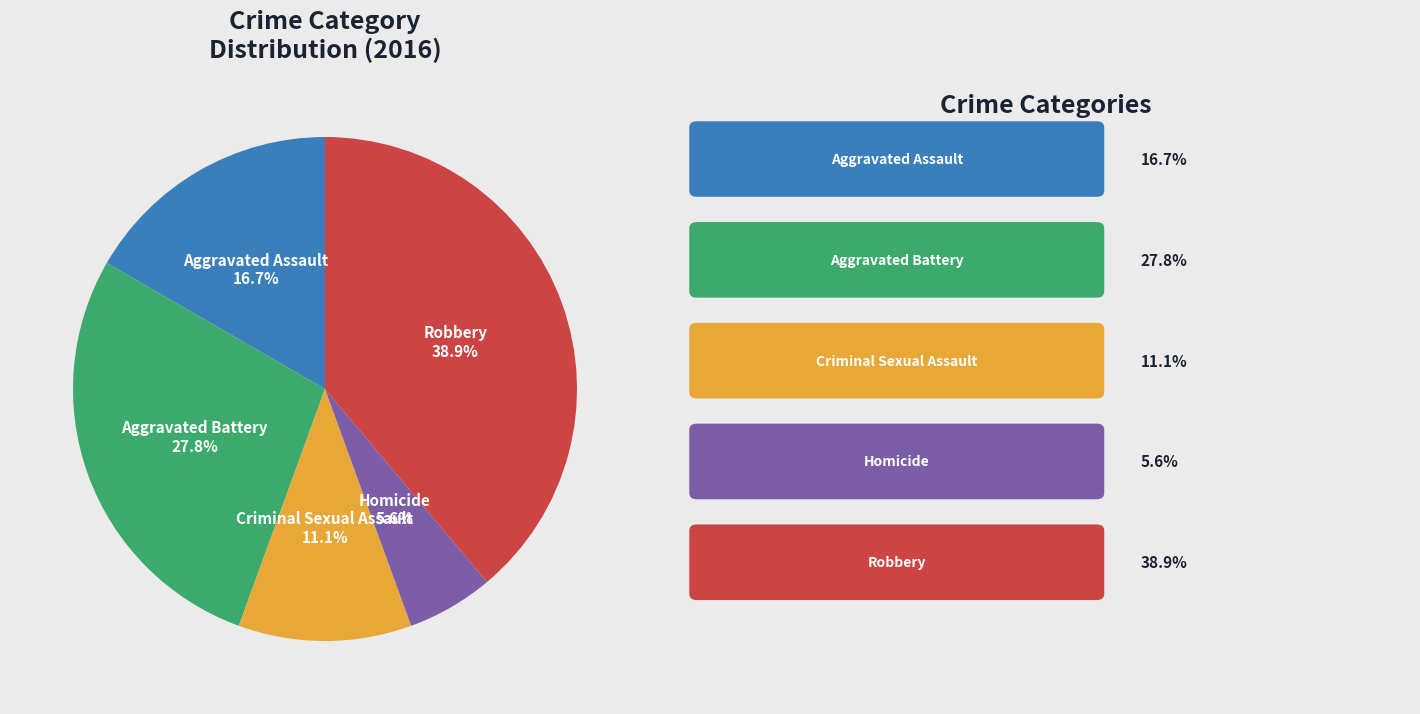

Which category has the biggest portion of the pie?

Robbery